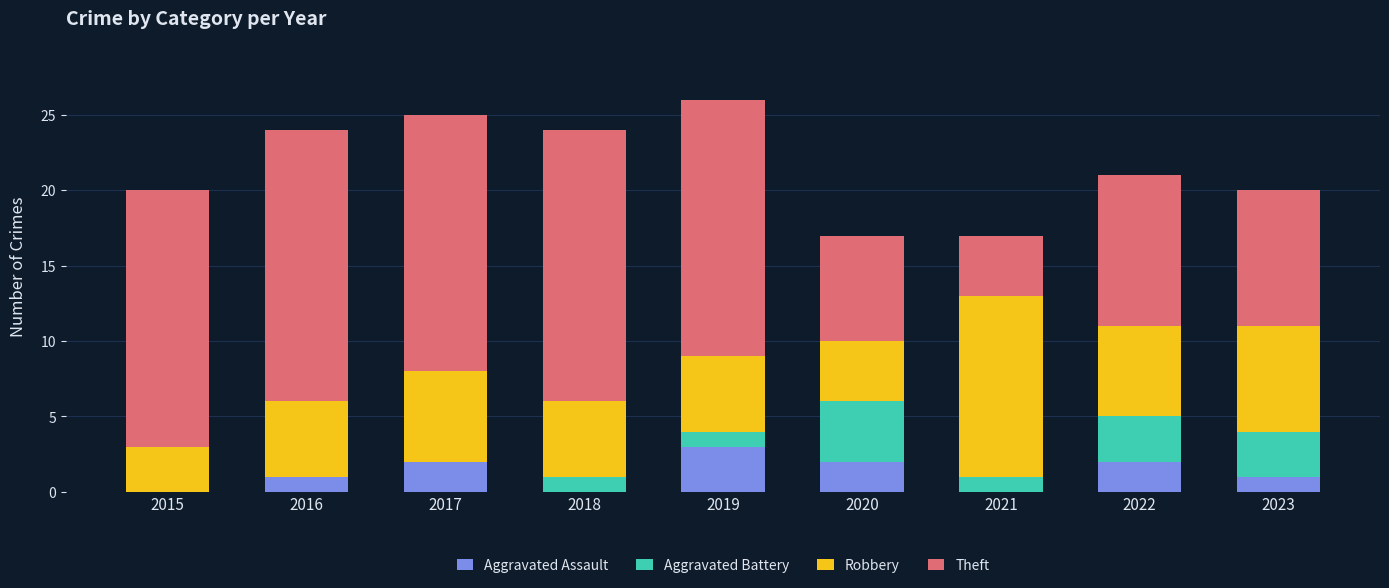

What is the total value across all series at 2023?

20